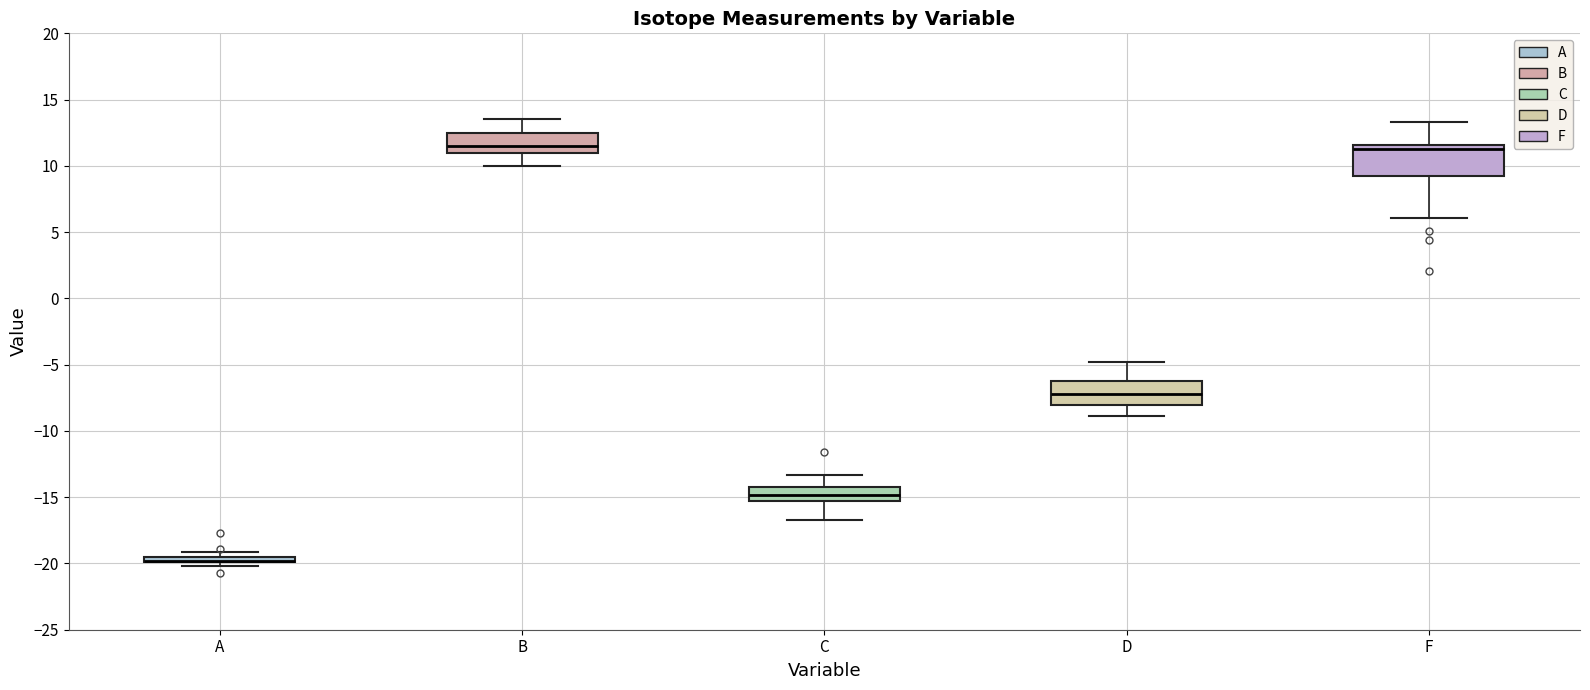

Where is the upper edge of the box for D on the y-axis? The values are not printed on the chart, so give them approximately, as read against the axis.

-6.0